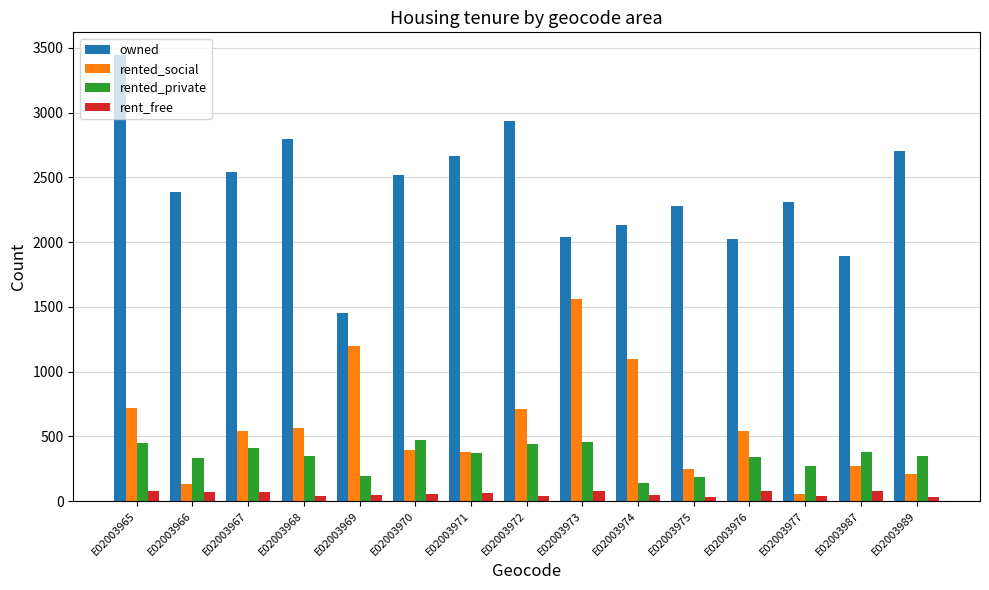

Is it true that rented_social equals 305 at E02003974?

False